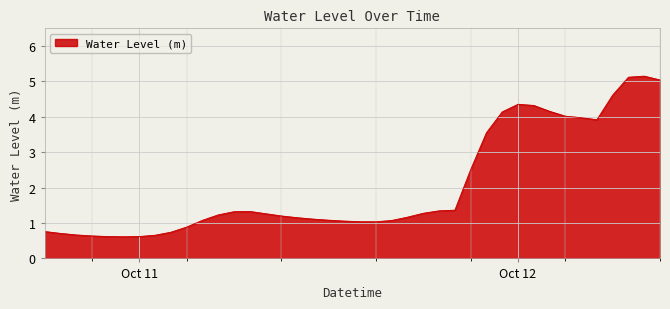

What is the maximum value shown in the chart?

5.2